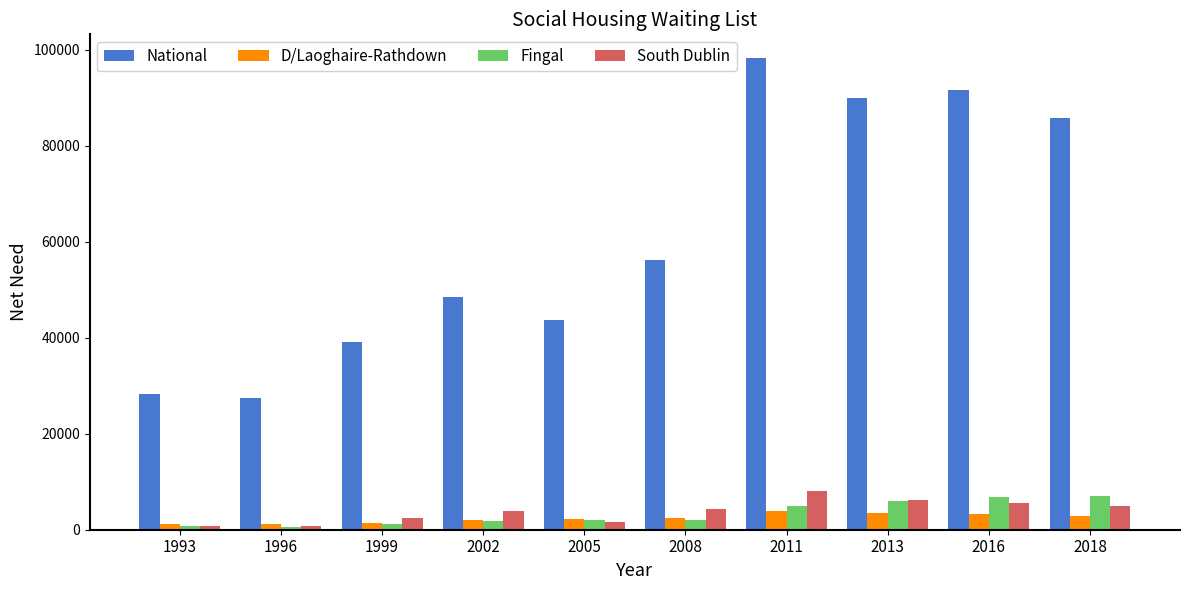

What is the lowest value of the National series?

27427